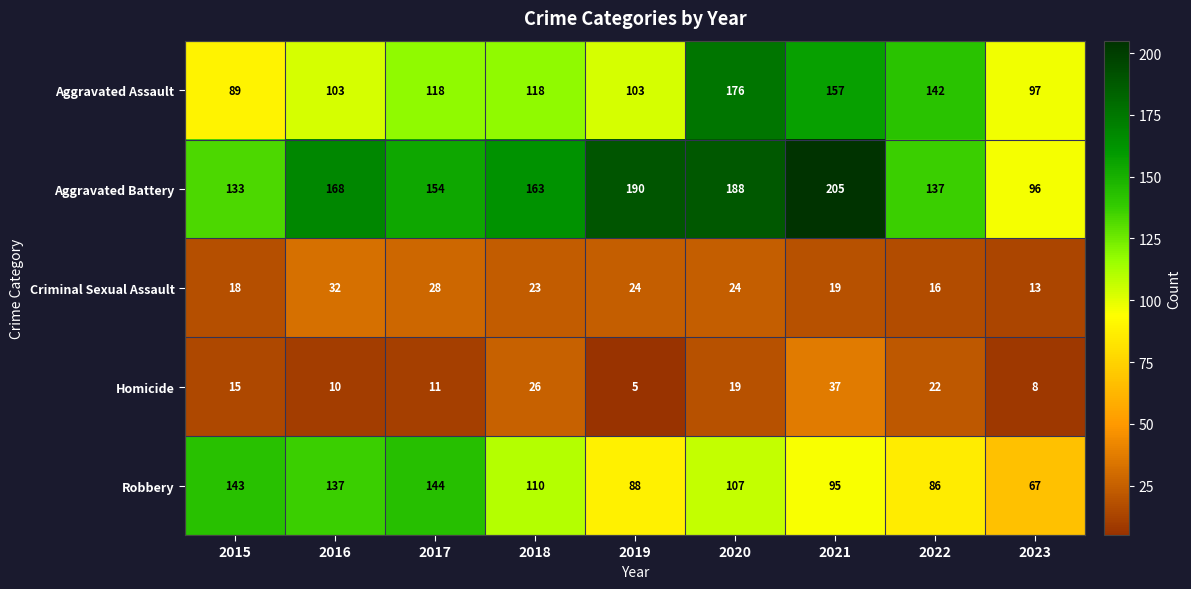

What is the difference between the maximum and second lowest values in the Homicide series?

29